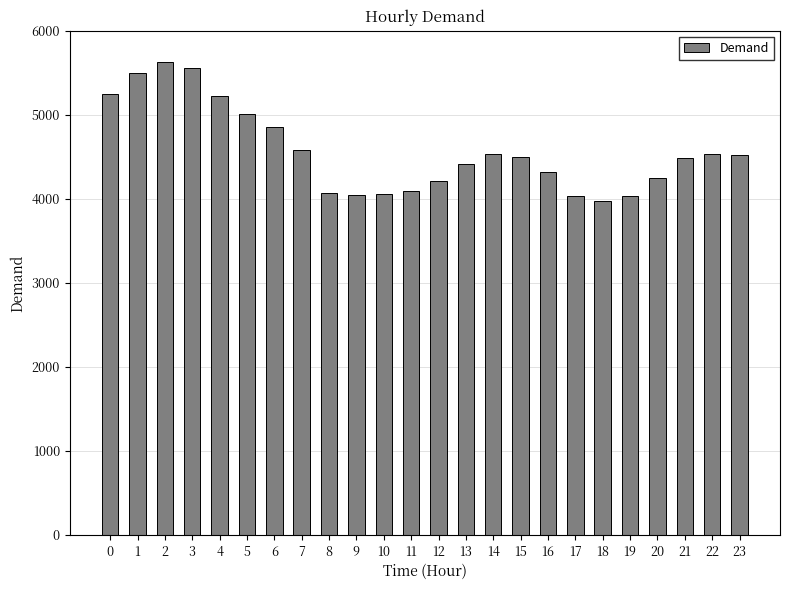

What is the smallest value displayed?

3969